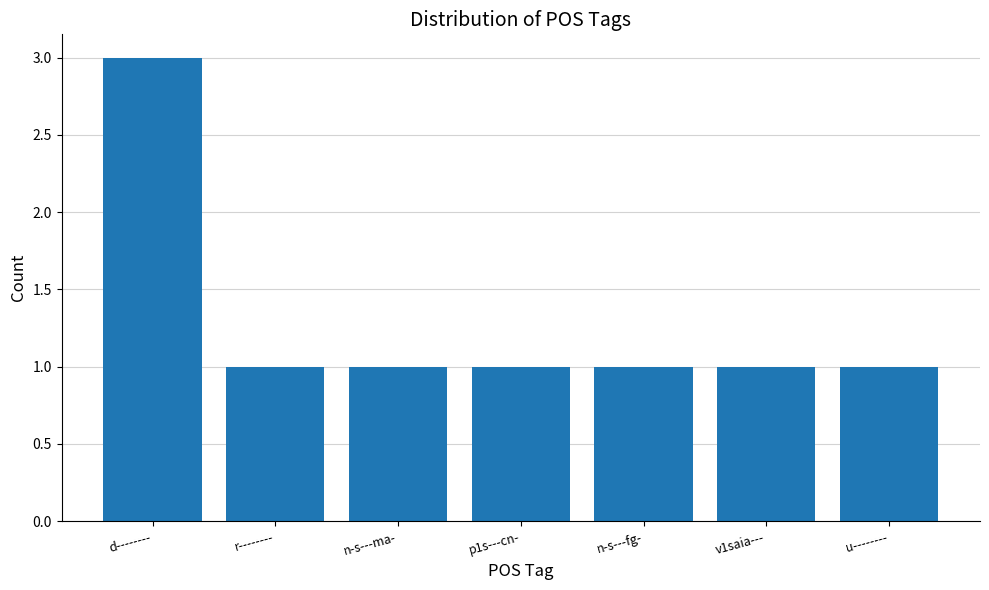

What is the label of the 6th bar from the left?

v1saia---